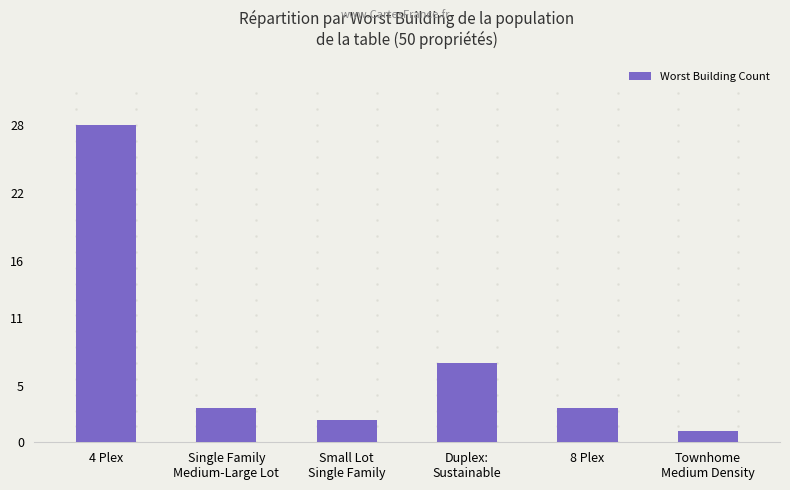

What is the value of the 1st bar from the left?

28